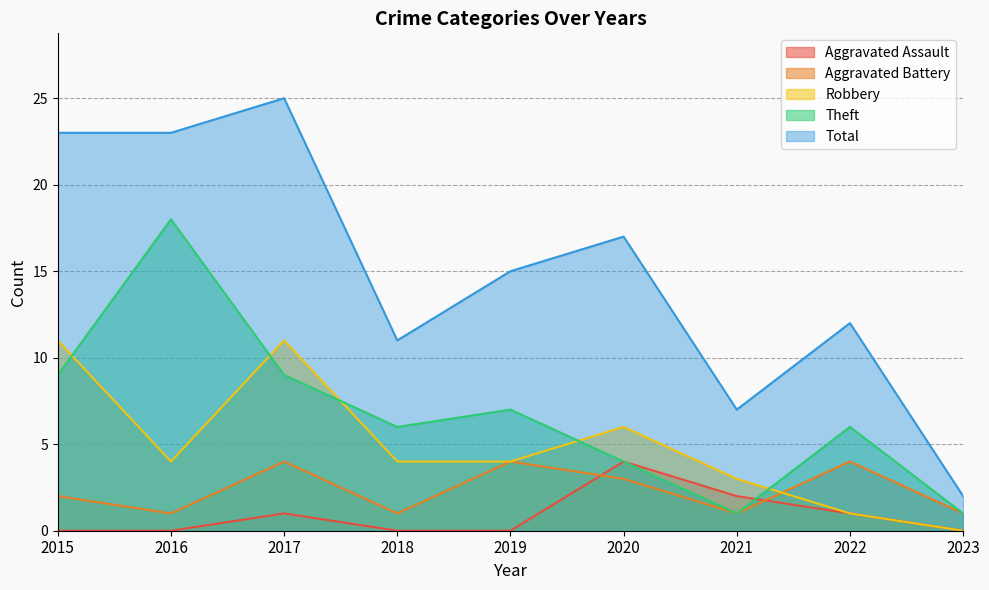

Which series ends up on top after the final intersection of Aggravated Battery and Robbery?

Aggravated Battery